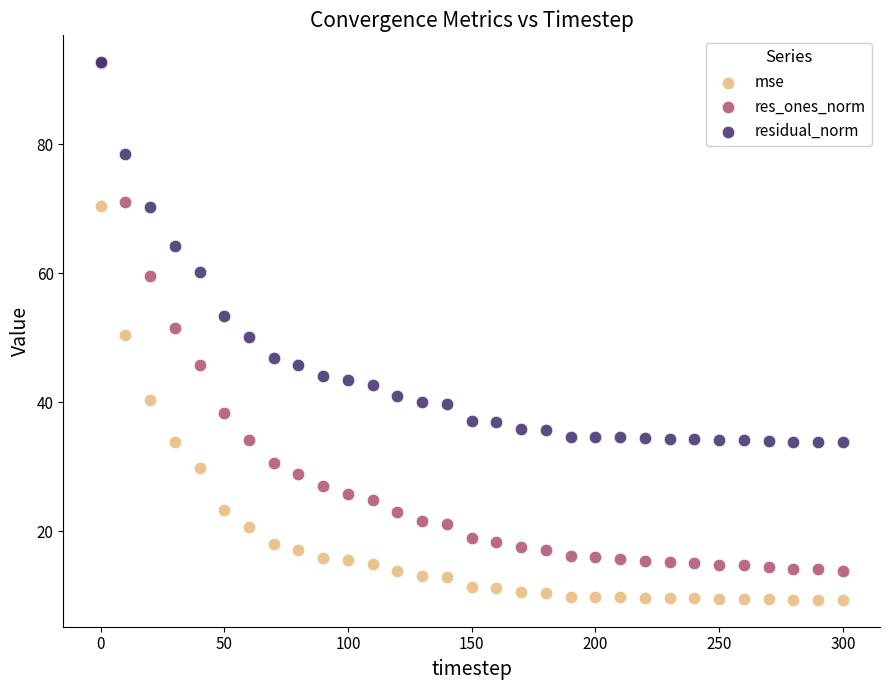

In the residual_norm series, what Y value is closest to 63?

64.2